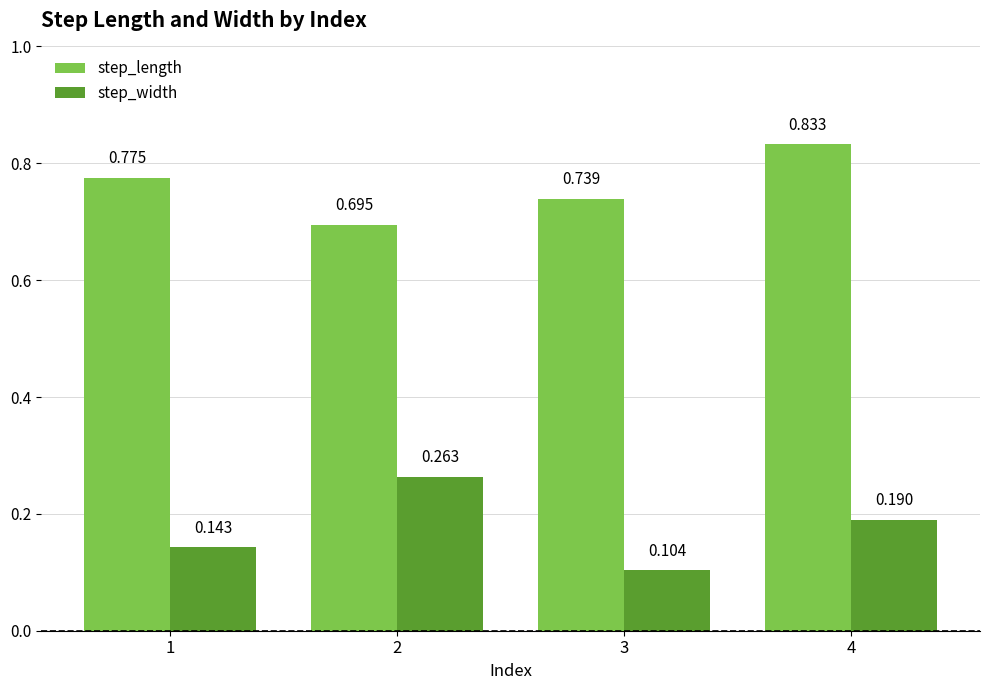

Which series changed the most between 2 and 3?

step_width